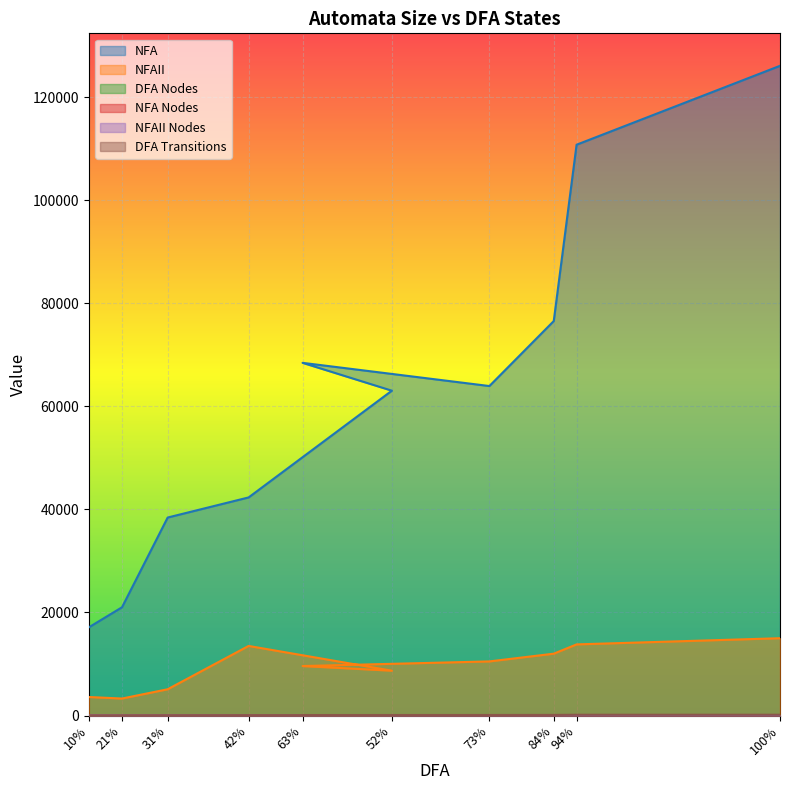

Where does the NFA Nodes series first go above 31?

73%